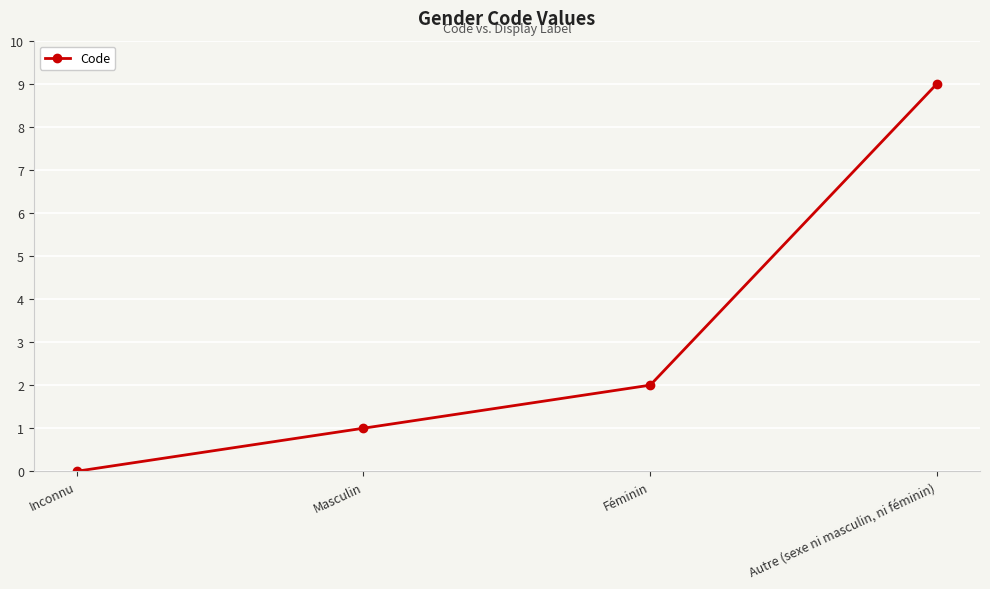

What is the maximum value shown in the chart?

9